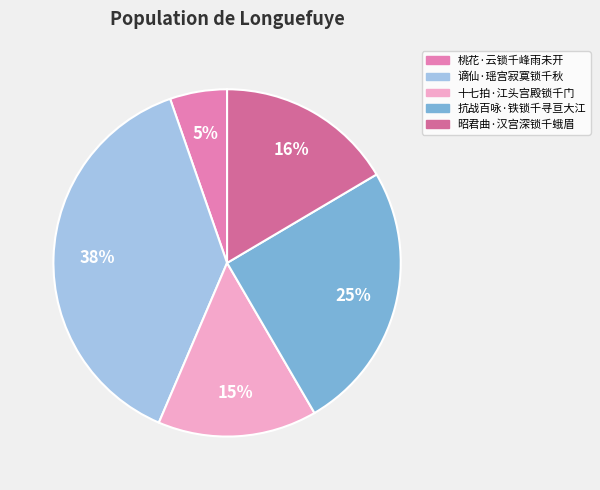

What percentage do 十七拍·江头宫殿锁千门 and 昭君曲·汉宫深锁千蛾眉 together represent?

31.3%